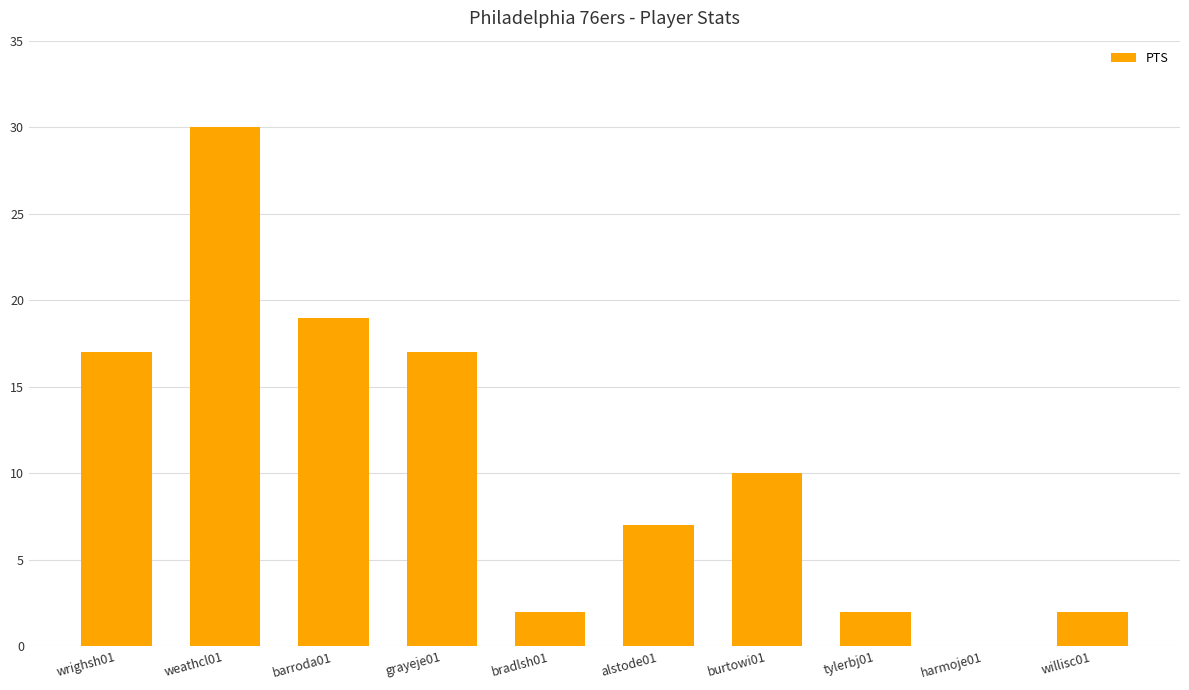

Are the bars horizontal?

No